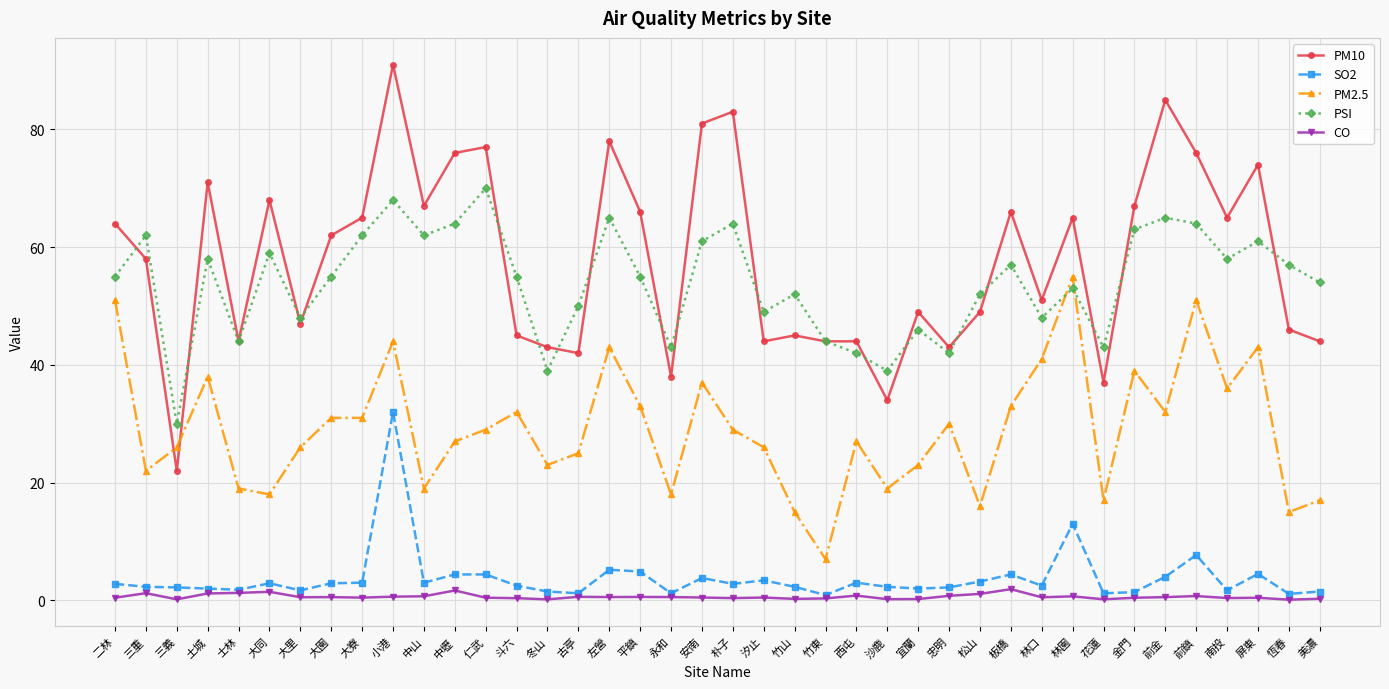

What position from the right is 林園?

9